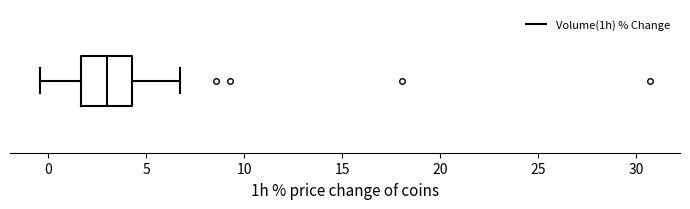

Read this box plot against the x-axis: the position of the median line, the range covered by the box, and the ends of both whiskers. The values are not printed on the chart, so give them approximately, as read against the axis.

median 3.0, box 1.5 to 4.5, whiskers -0.5 to 6.5